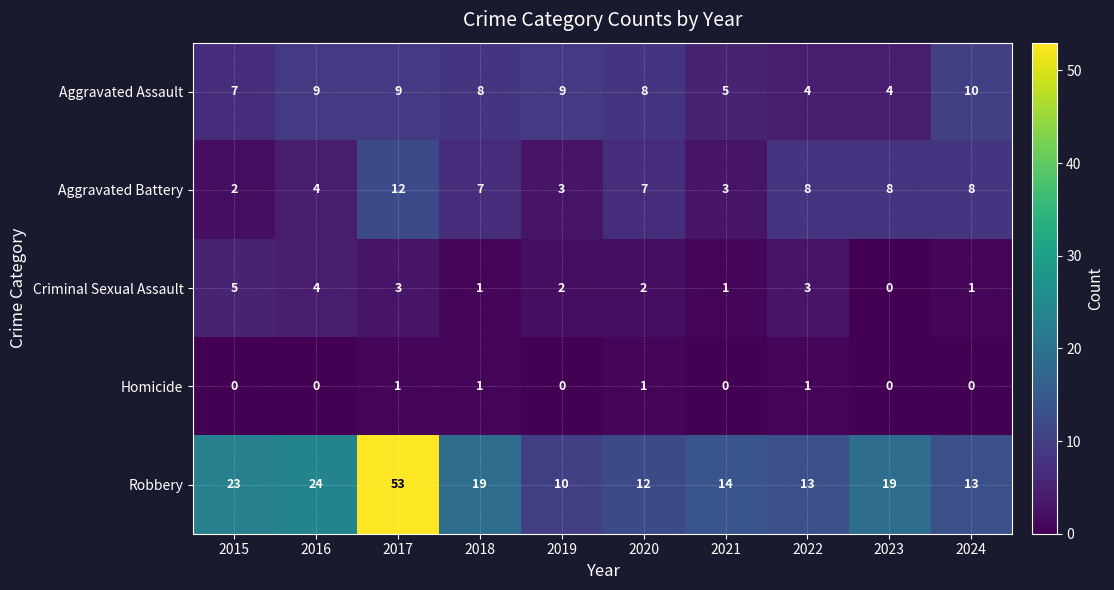

Which category has the highest value across all series?

2017